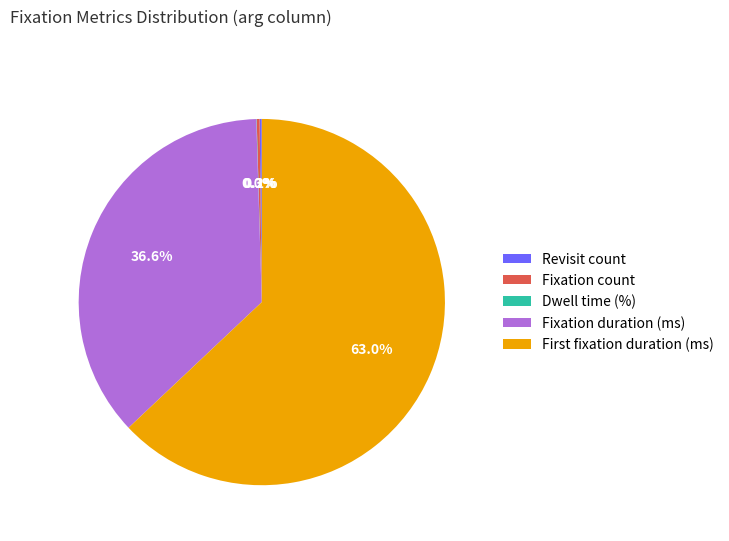

Is there a majority slice in this chart?

Yes